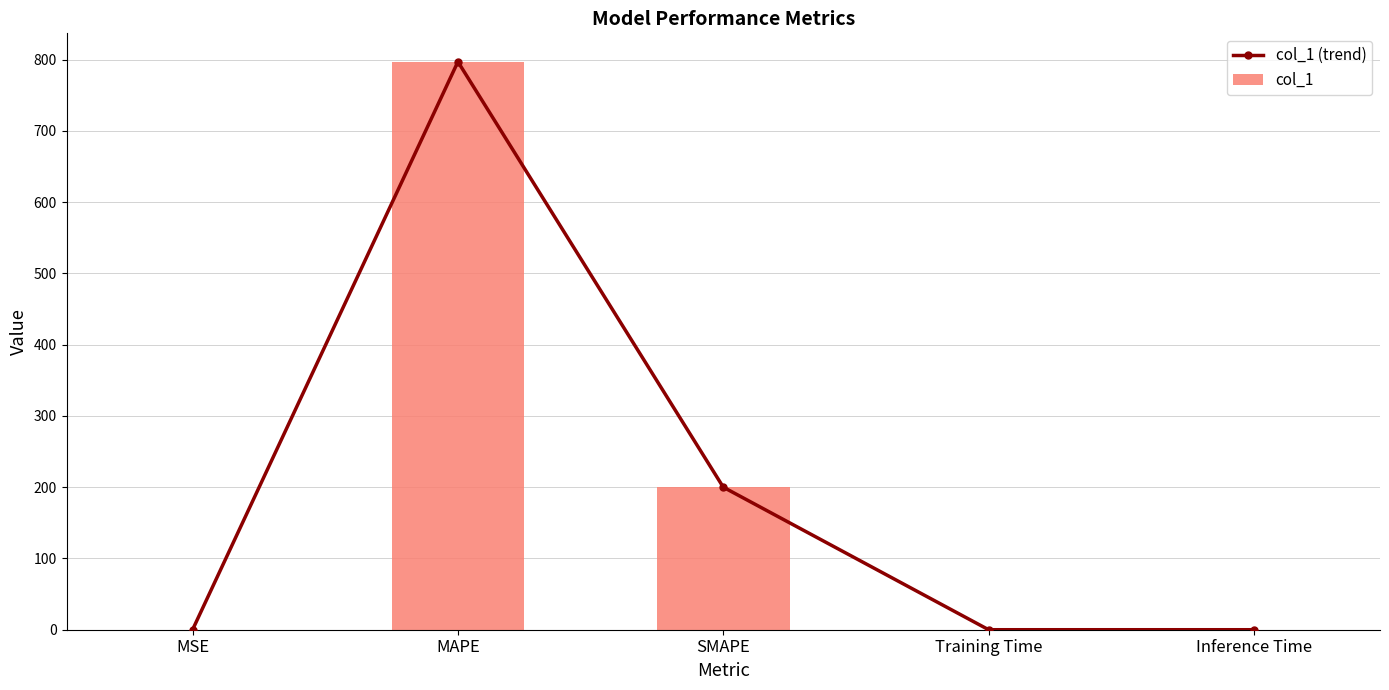

What is the maximum value for col_1?

797.0